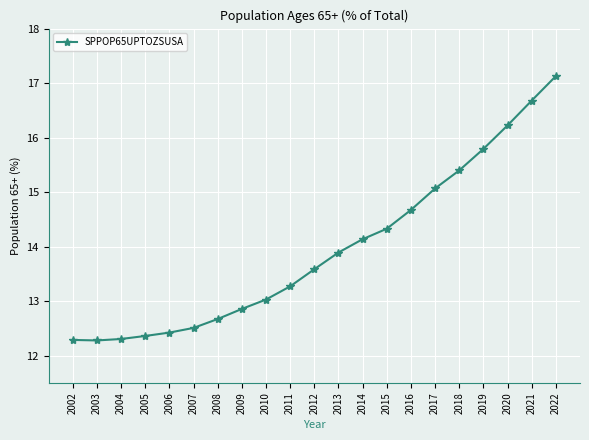

Which label corresponds to the largest value in the chart?

2022